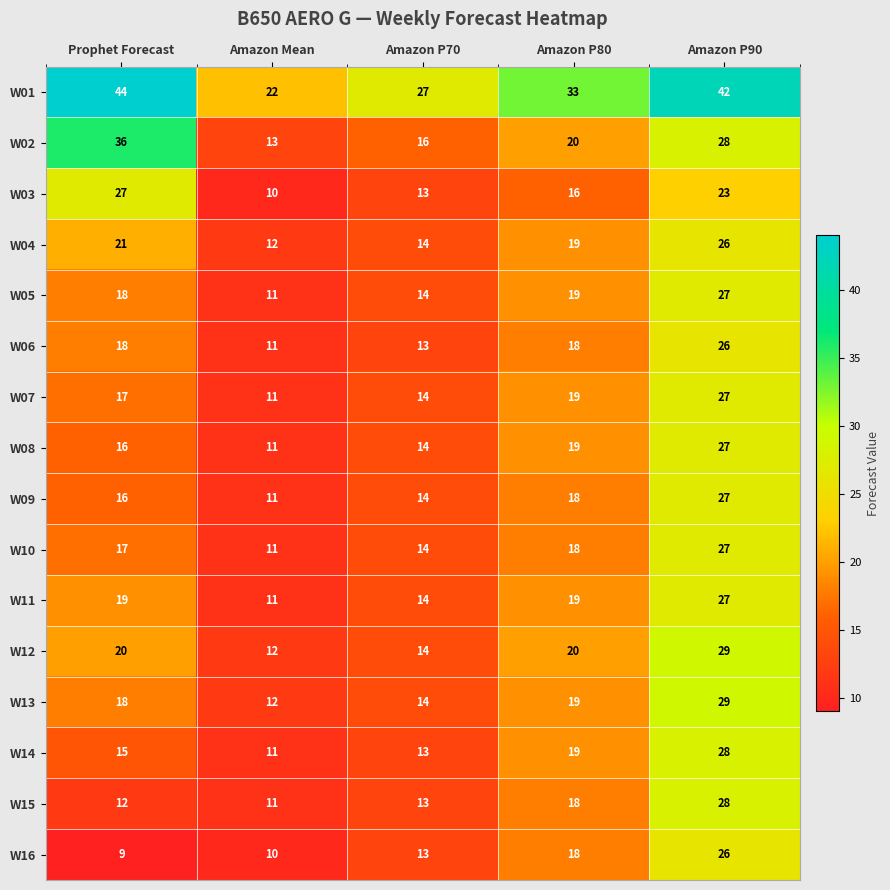

Is it true that W16 equals 9 at Prophet Forecast?

True